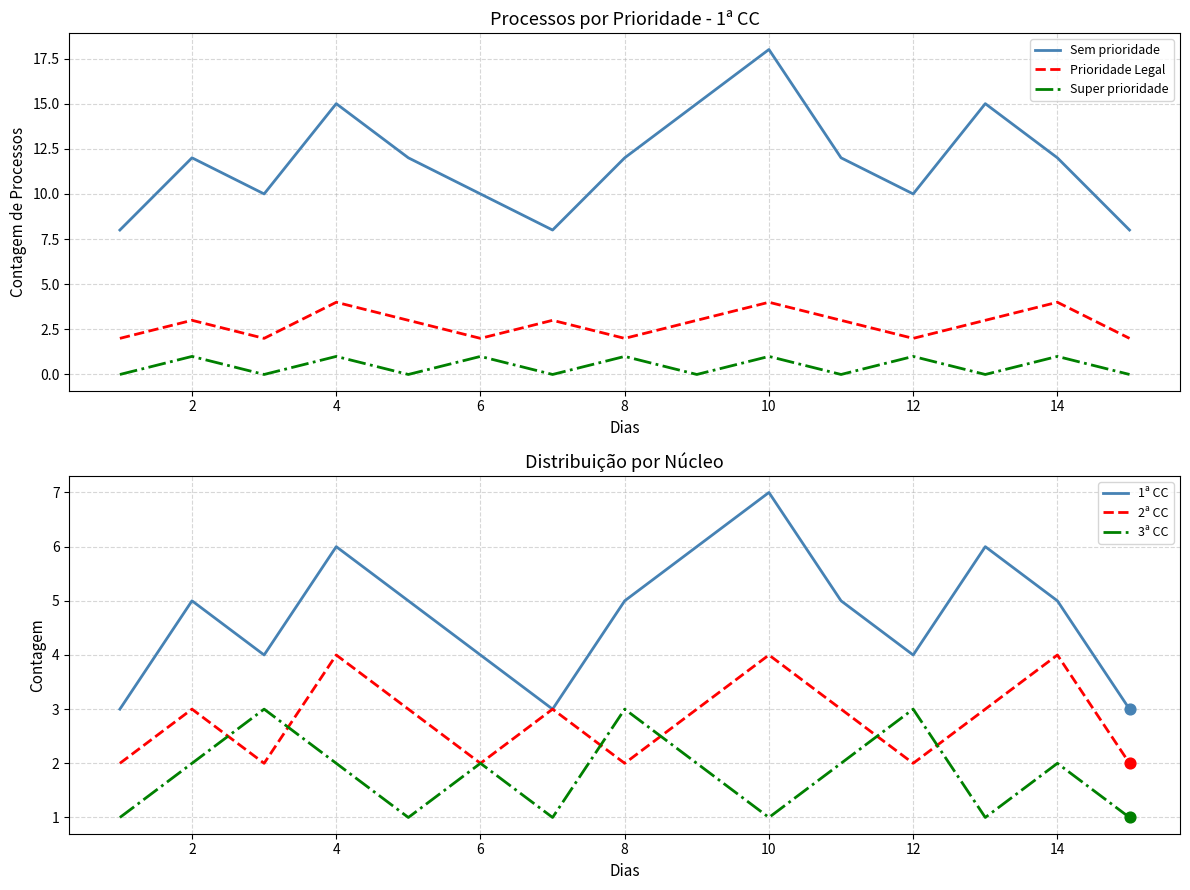

Which series contains the lowest Y value?

Super prioridade